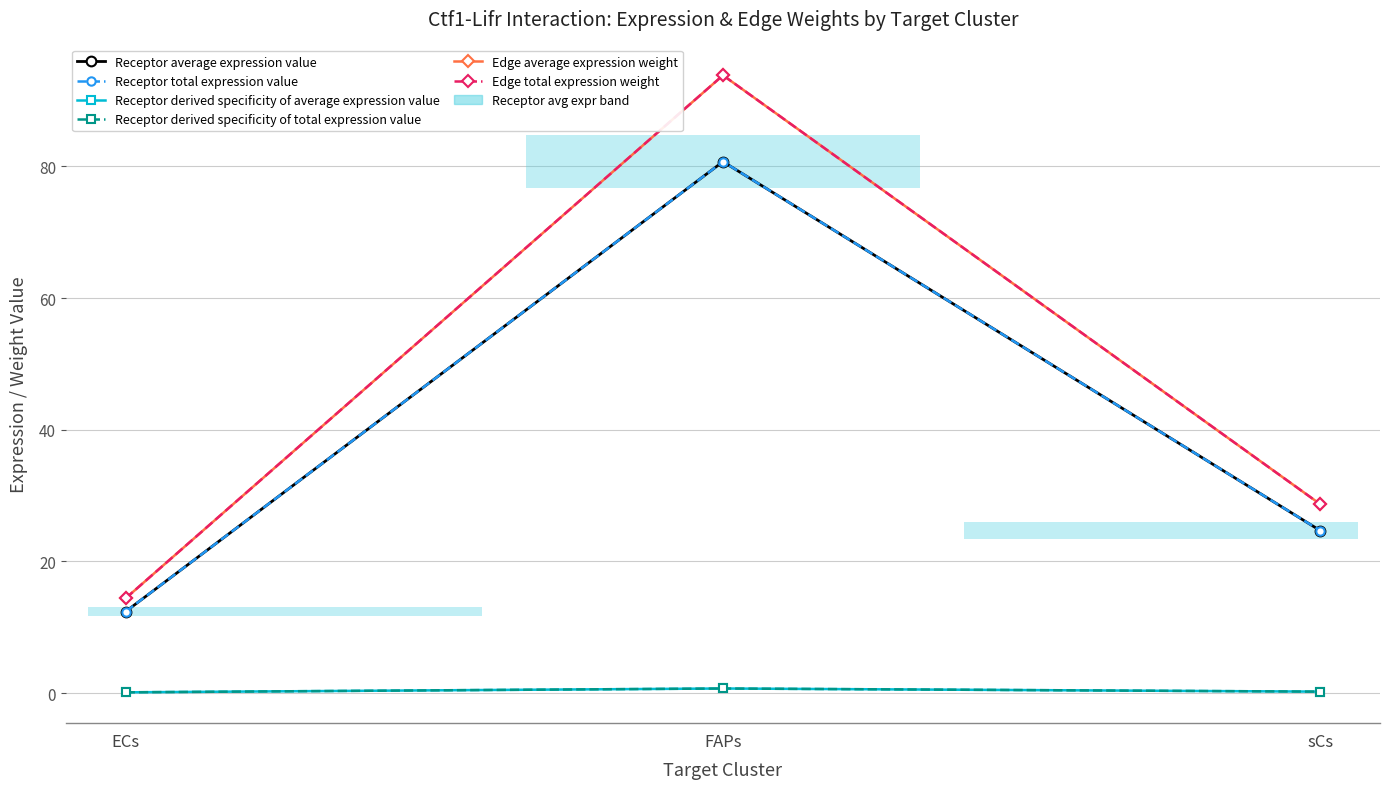

Is this an area chart (filled region under the line)?

No